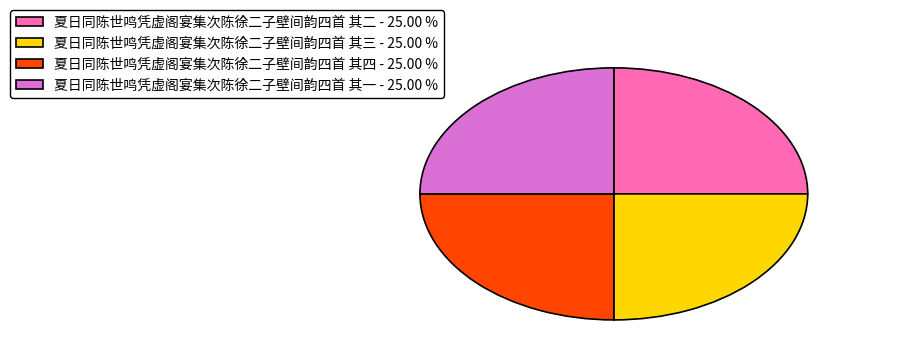

Is there any slice that represents more than half of the pie?

No